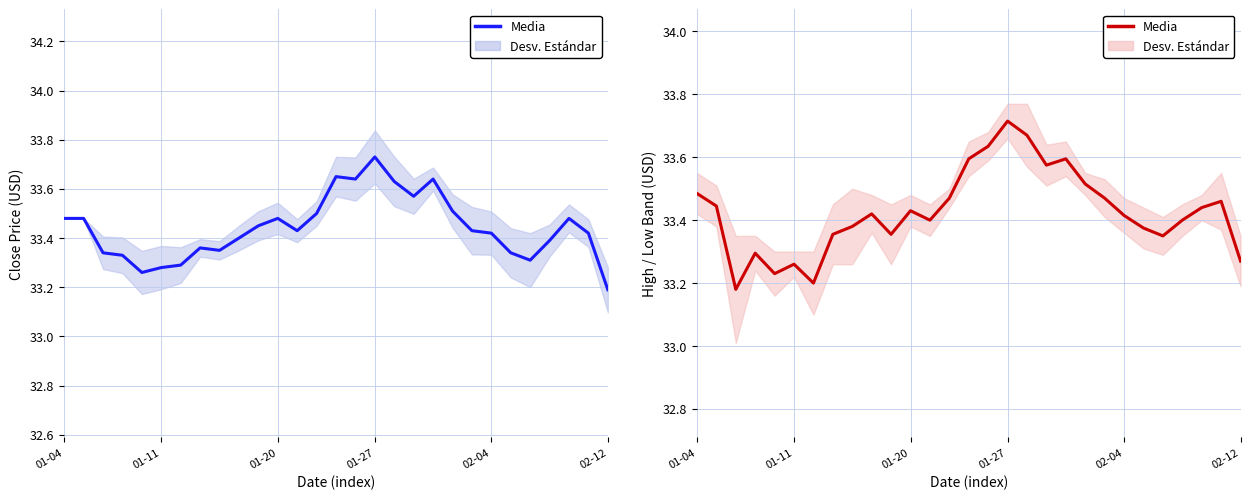

Approximately how many times larger is the value at 01-04 compared to 14?

1.0